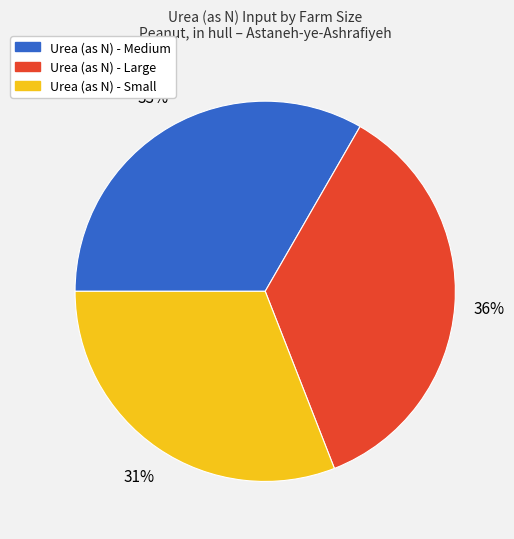

To the nearest percent, what is the average slice percentage?

33%